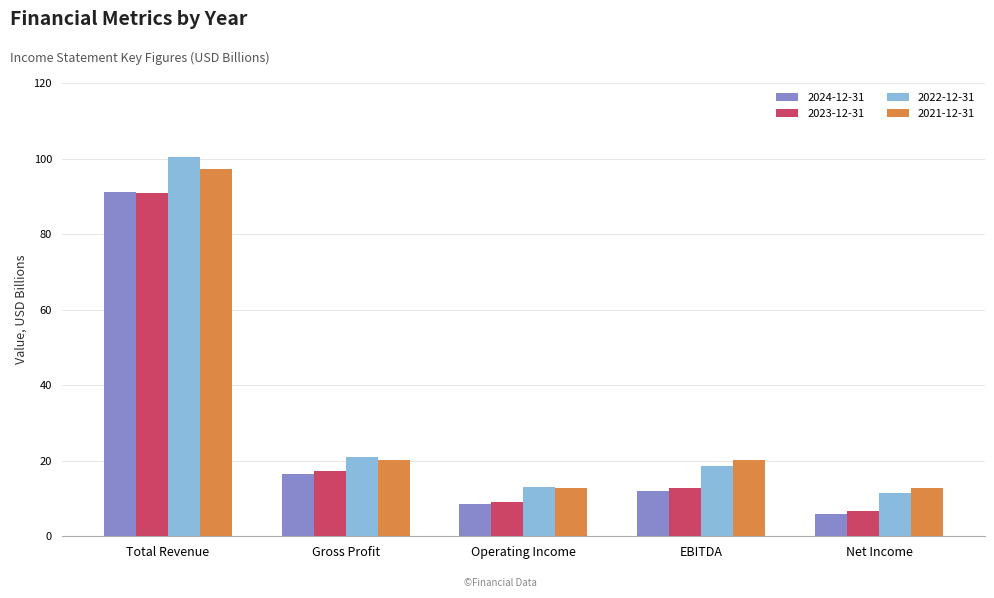

How many distinct data groups are displayed?

4